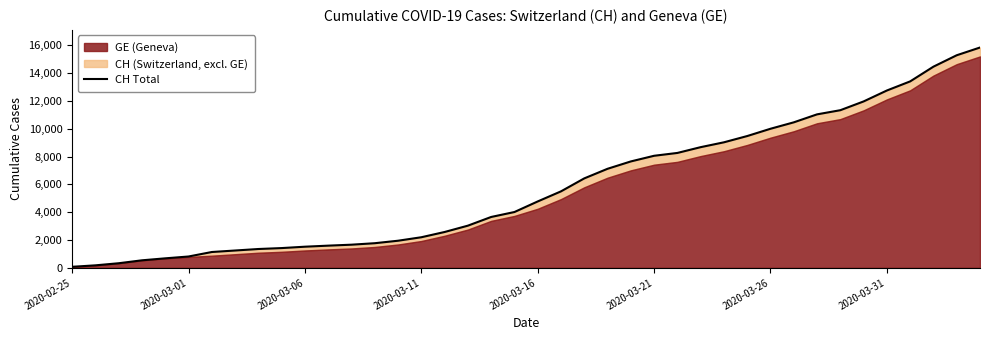

What is the average value?

5834